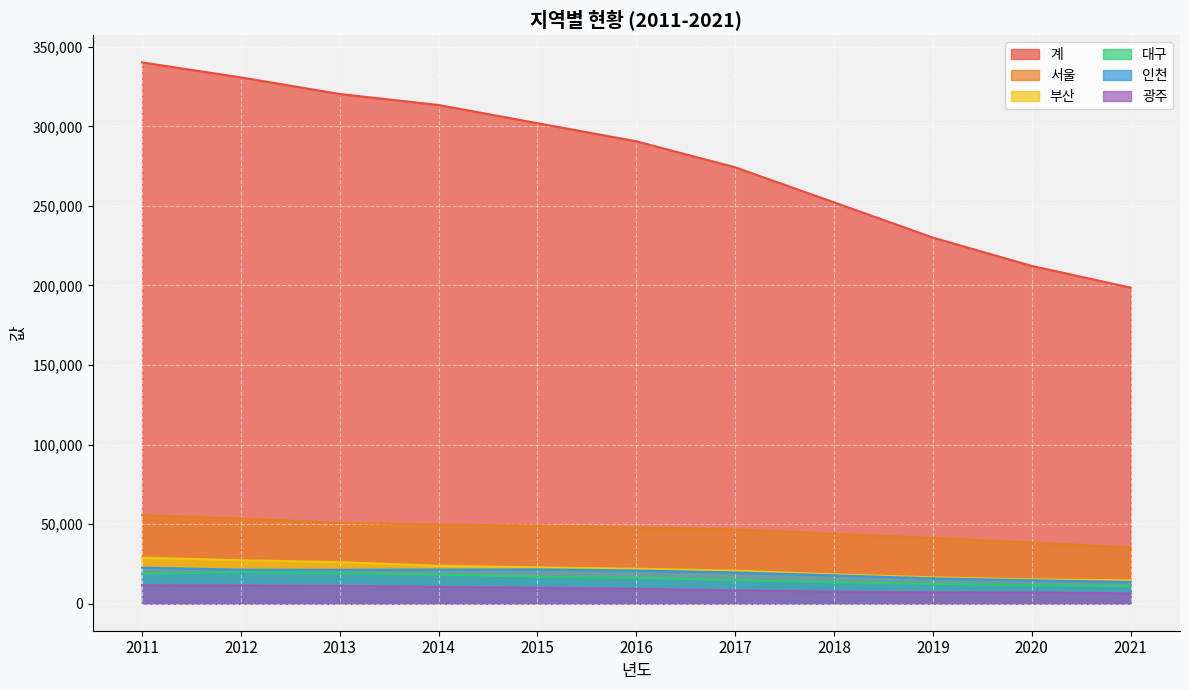

What is the minimum value shown in the chart?

6487